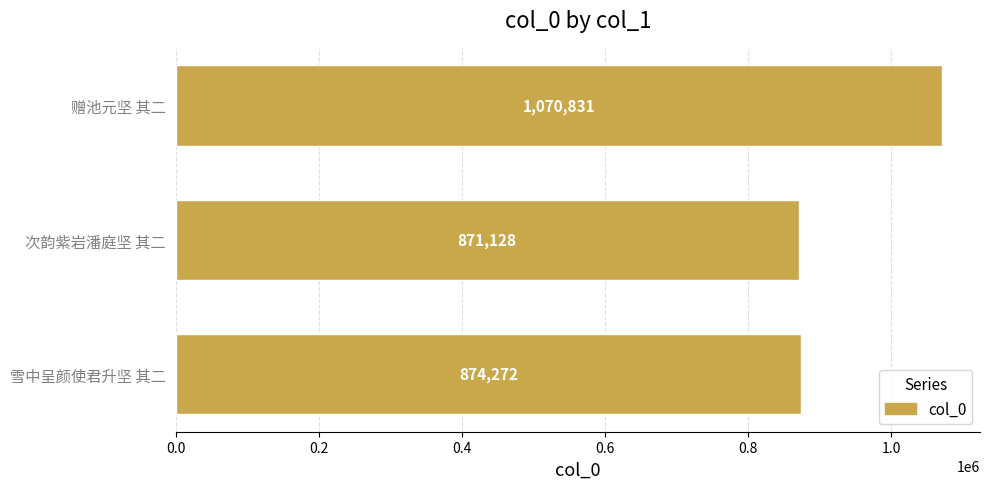

What is the greatest value displayed?

1070831